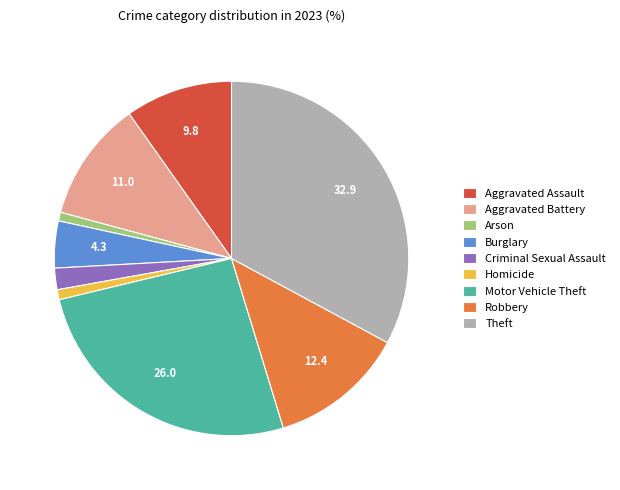

Is it true that Homicide is 10% of the pie?

False